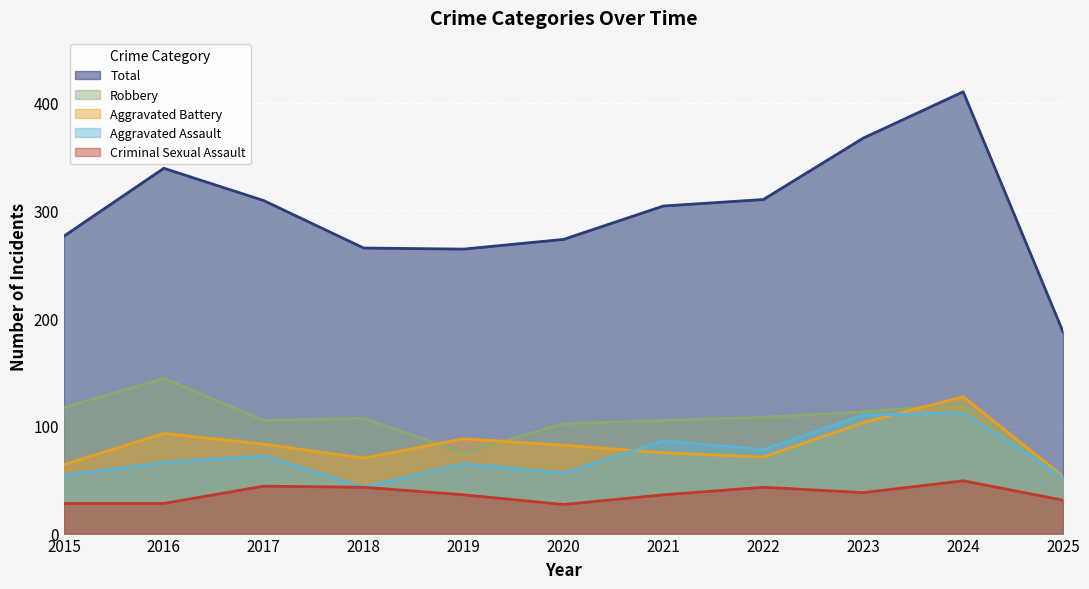

True or false: Total has a value of 81 at 2020.

False